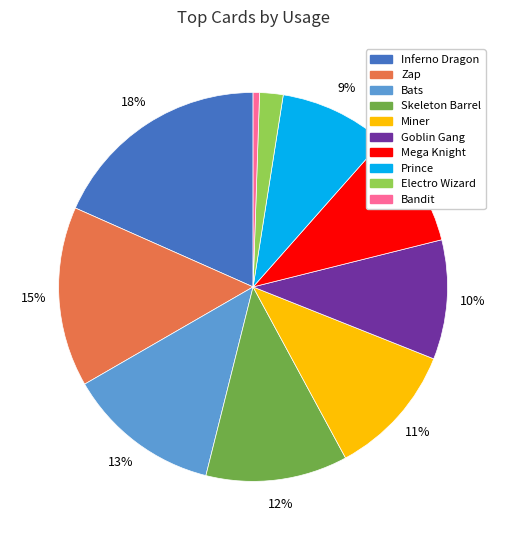

Is there a majority slice in this chart?

No